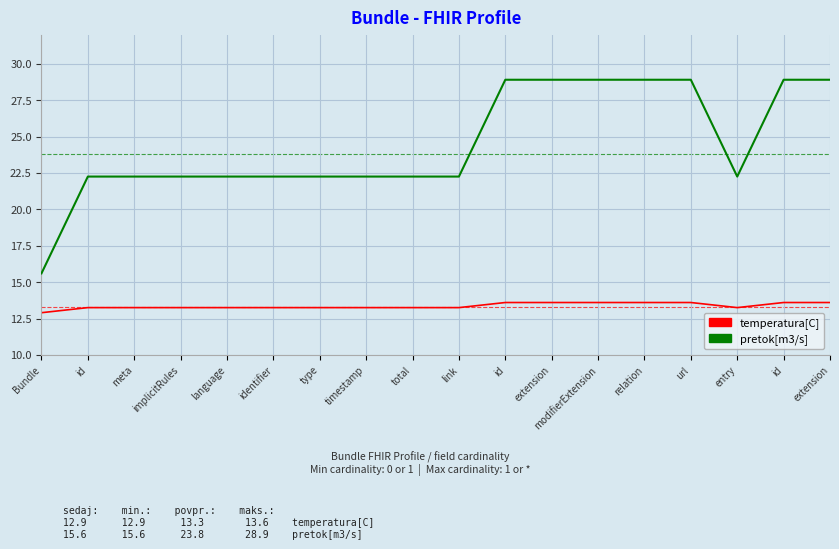

True or false: pretok[m3/s] and temperatura[C] cross at least once.

False